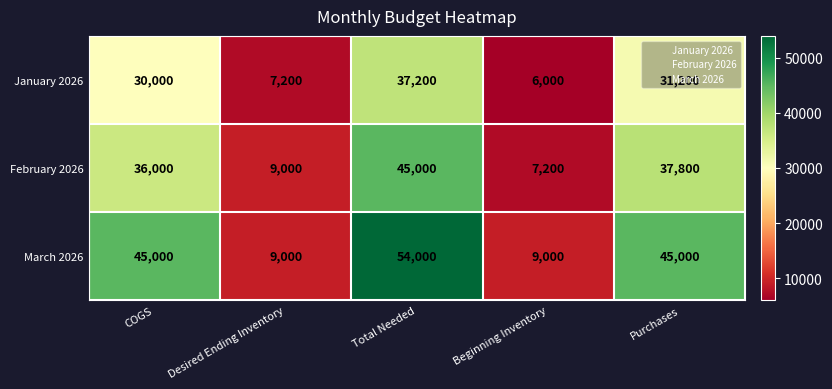

List the series in order of their peak value, lowest first.

January 2026, February 2026, March 2026